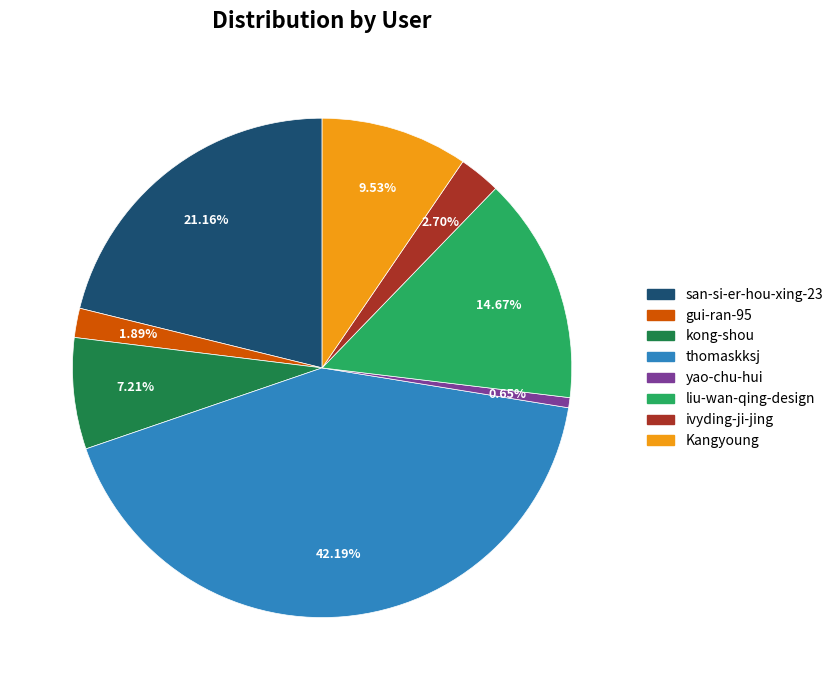

How many segments does this pie chart have?

8